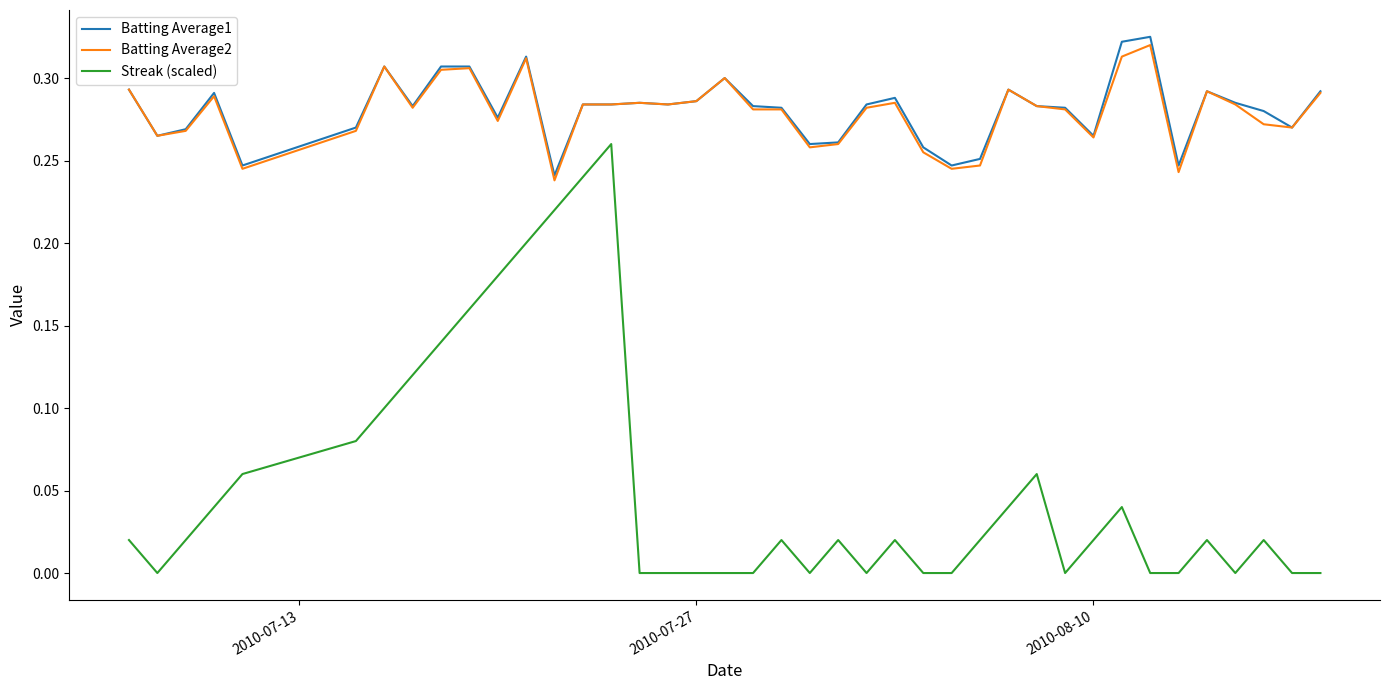

Which series has the widest spread of values?

Streak (scaled)